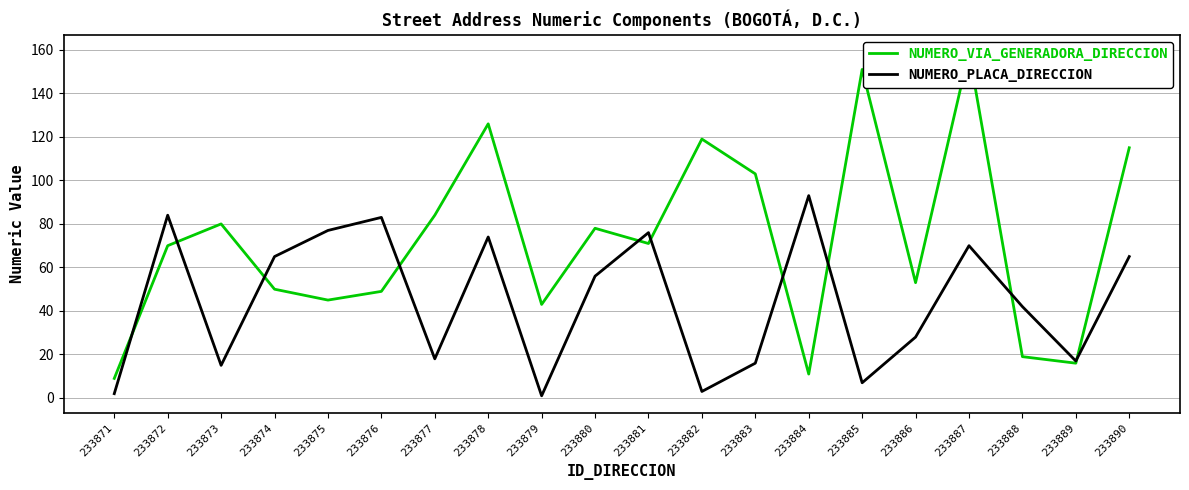

What is the difference between the maximum and minimum values in the NUMERO_VIA_GENERADORA_DIRECCION series?

150